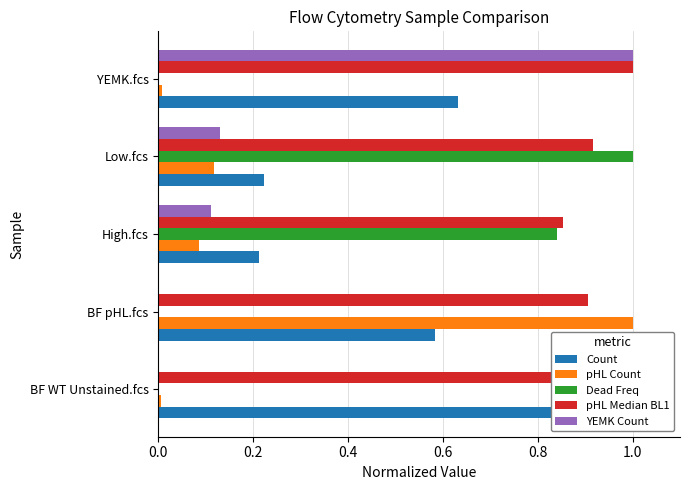

The pHL Median BL1 series shows 0.4 at BF pHL.fcs. True or false?

False